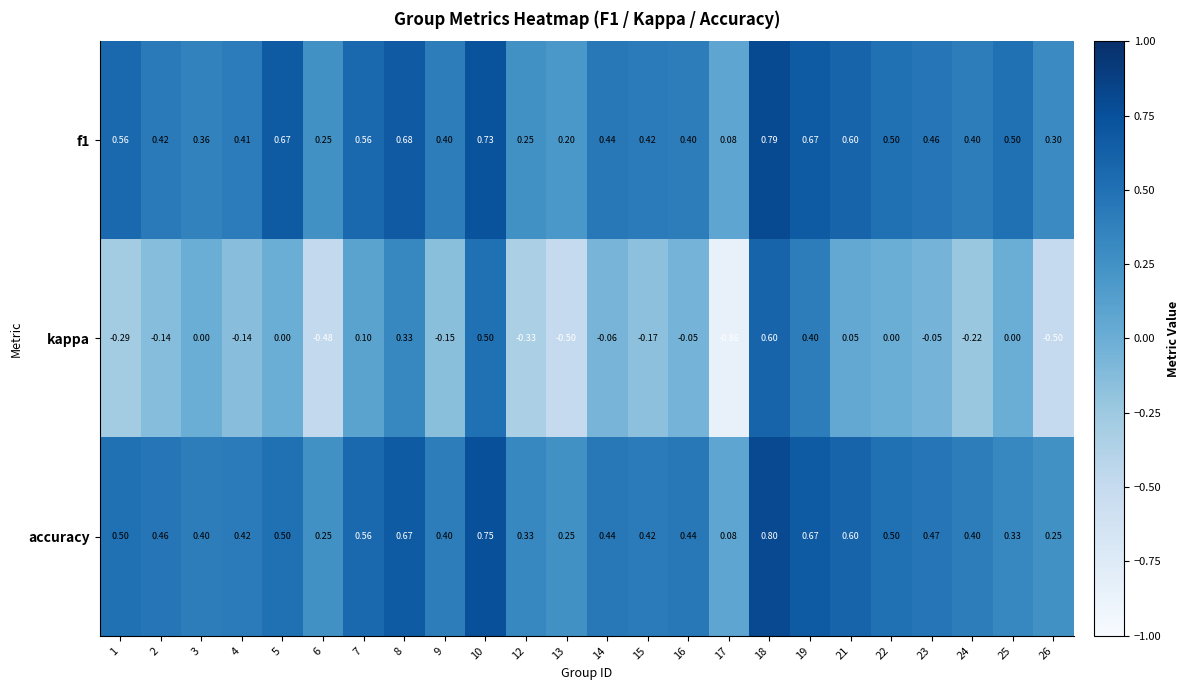

Which series changed the most between 10 and 12?

kappa